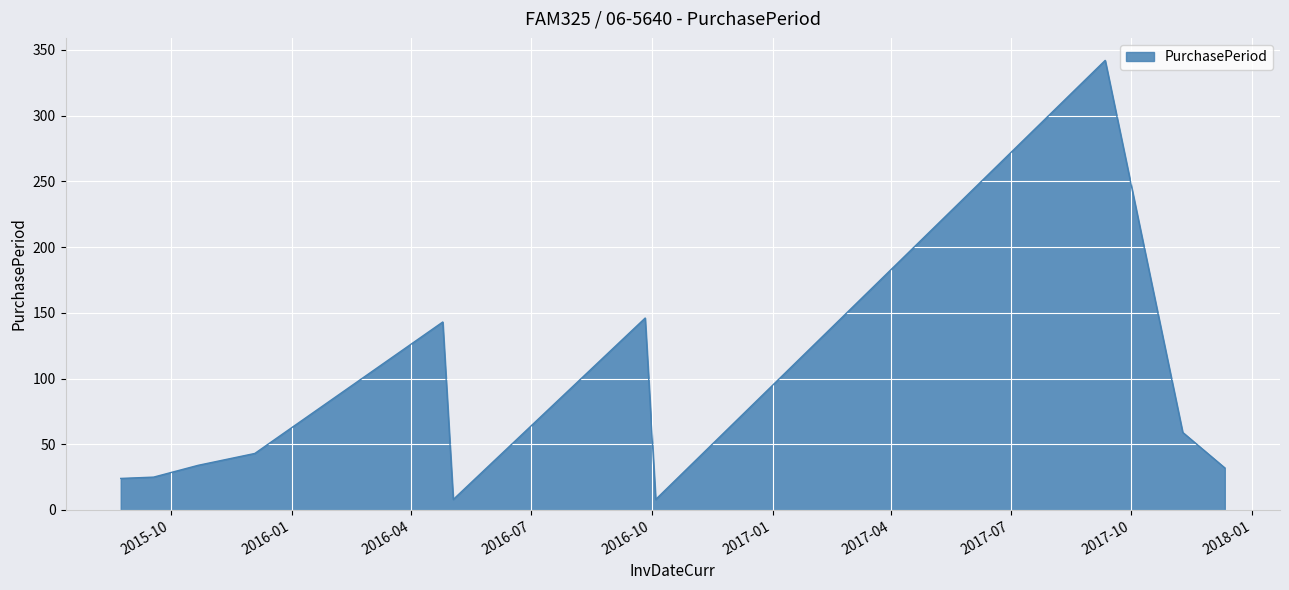

What is the smallest value displayed?

8